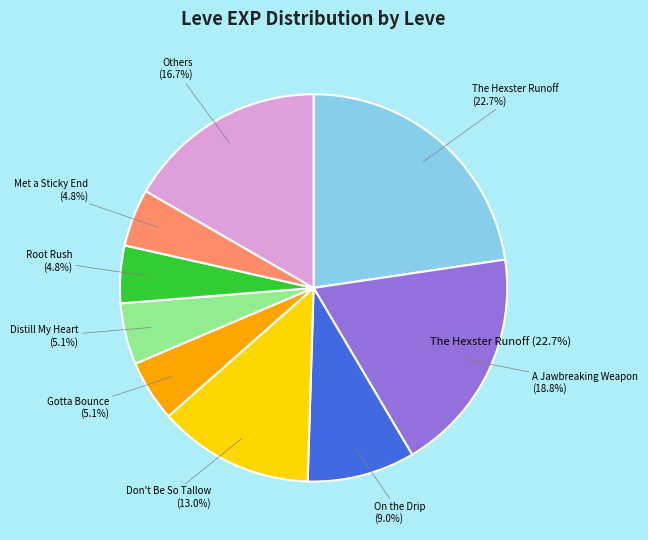

What is the change in value from Root Rush (1) to On the Drip (3)?

+1160